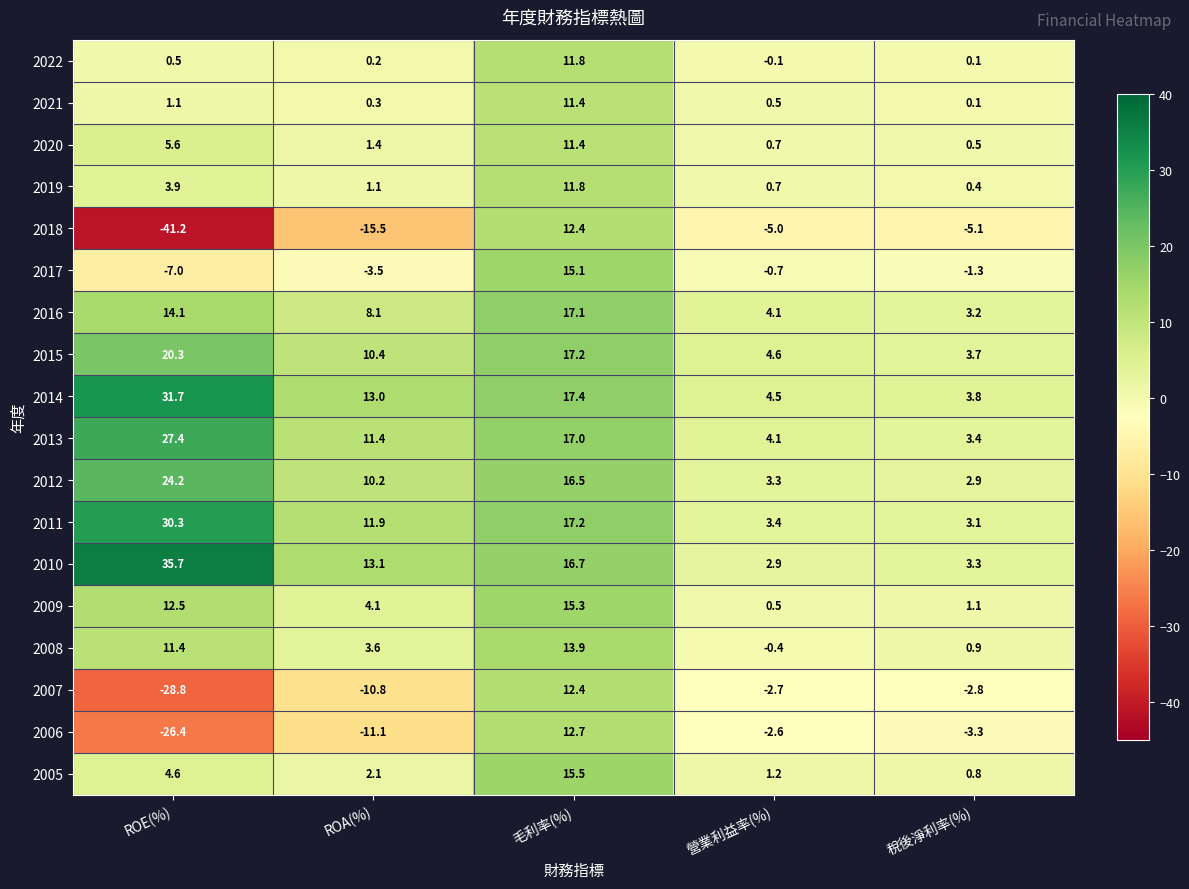

How many distinct data groups are displayed?

18